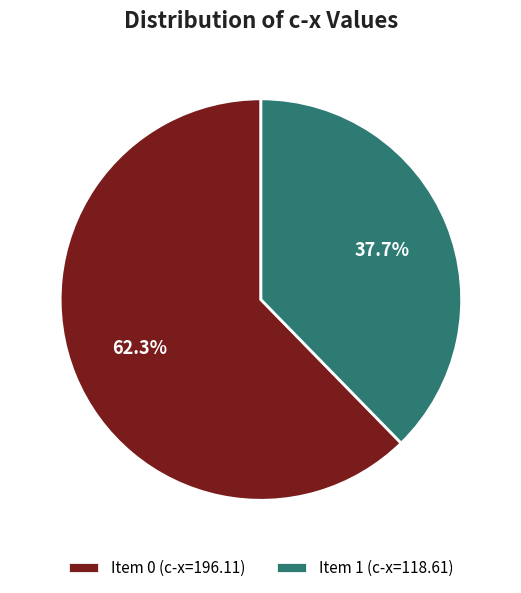

Does Item 1 (c-x=118.61) account for over 50% of the chart?

No